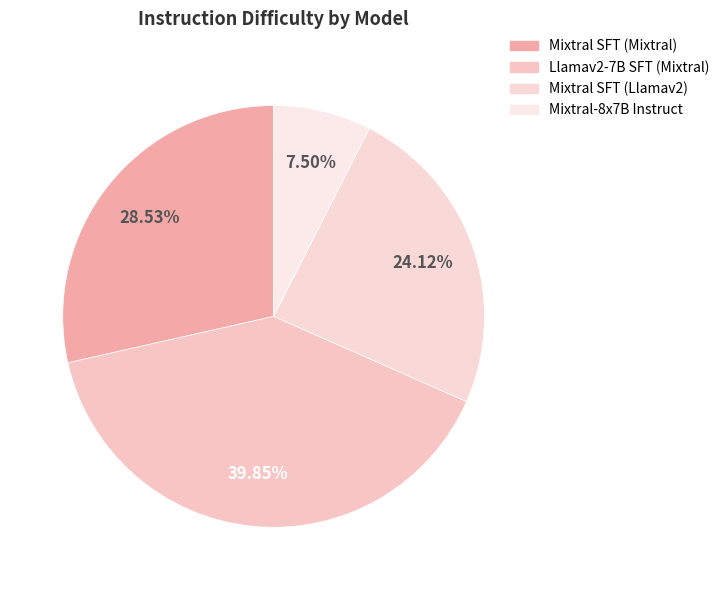

To the nearest percent, what is the combined percentage of Mixtral SFT (Mixtral) and Mixtral-8x7B Instruct?

36%